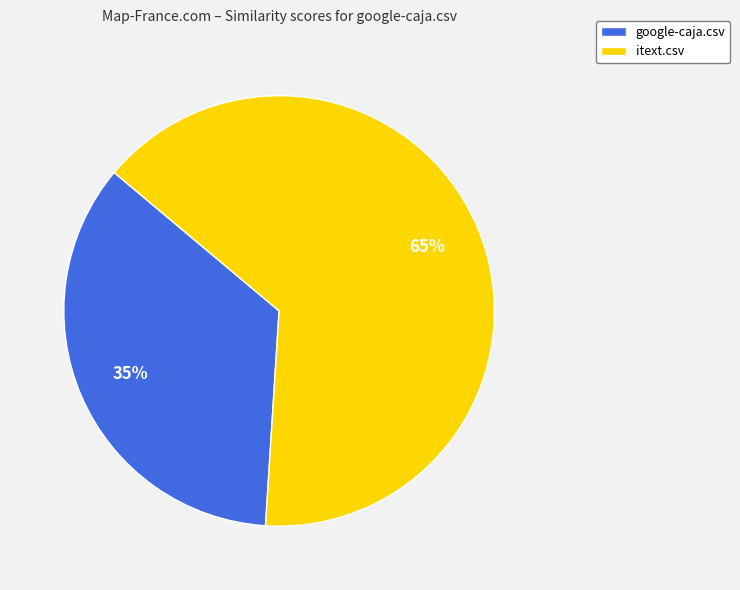

Which slice is the largest?

itext.csv